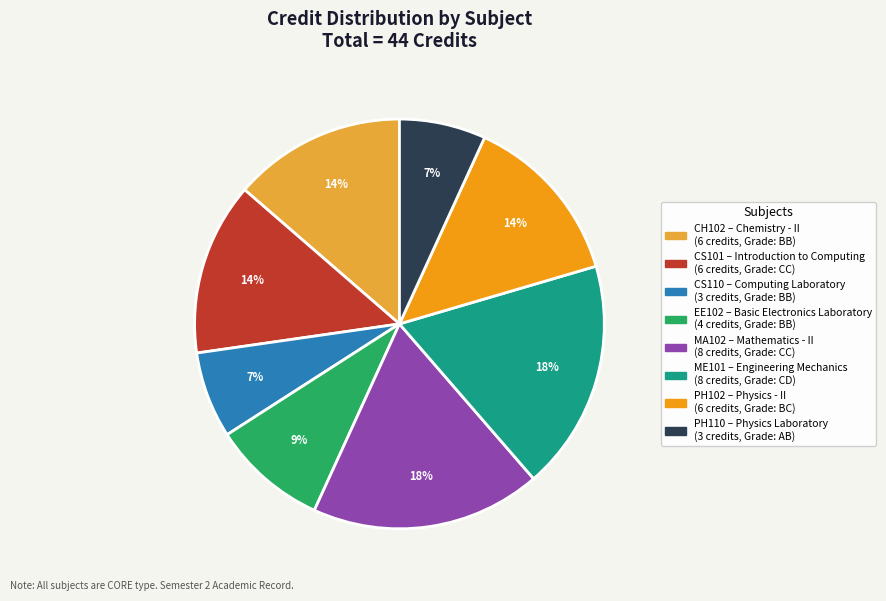

How many slices are in this pie chart?

8